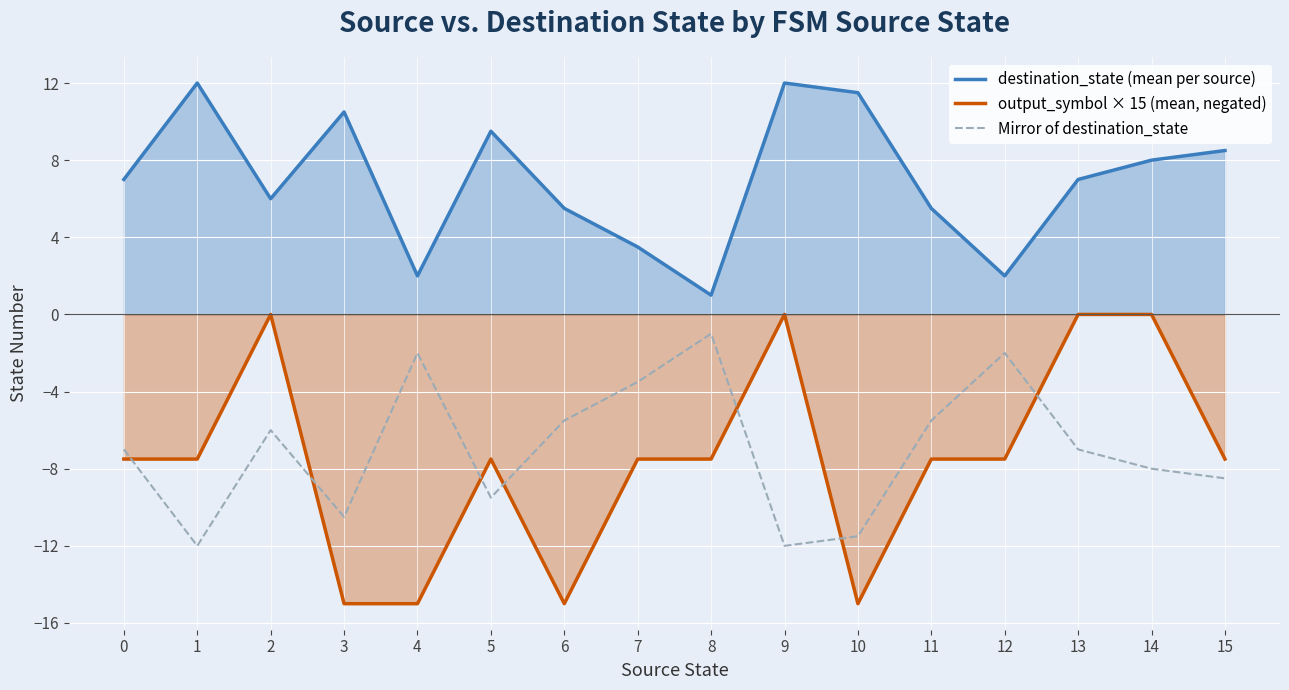

Reading left to right, list all the values displayed in this chart.

destination_state (mean per source): 7.0	12.0	6.0	10.5	2.0	9.5	5.5	3.5	1.0	12.0	11.5	5.5	2.0	7.0	8.0	8.5
output_symbol × 15 (mean, negated): -7.5	-7.5	-0.0	-15.0	-15.0	-7.5	-15.0	-7.5	-7.5	-0.0	-15.0	-7.5	-7.5	-0.0	-0.0	-7.5
Mirror of destination_state: -7.0	-12.0	-6.0	-10.5	-2.0	-9.5	-5.5	-3.5	-1.0	-12.0	-11.5	-5.5	-2.0	-7.0	-8.0	-8.5